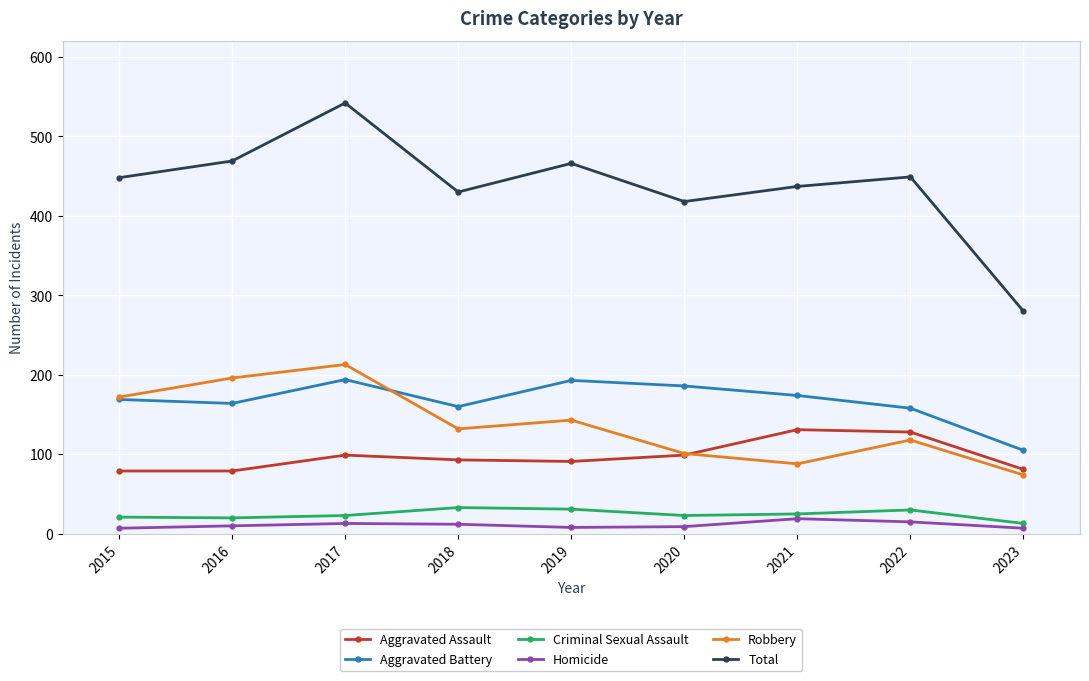

At which category does the chart reach its peak across all series?

2017